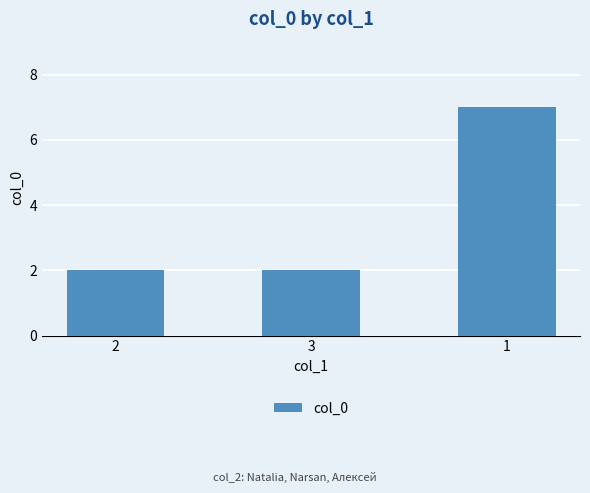

How many bars are there in total?

3